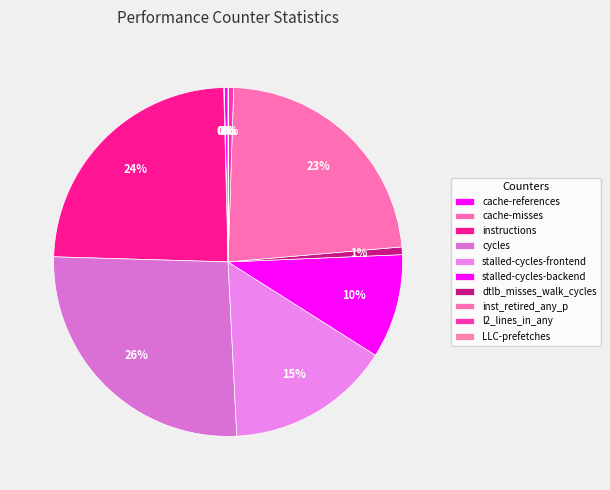

Do LLC-prefetches and l2_lines_in_any together represent more than half of the pie?

No